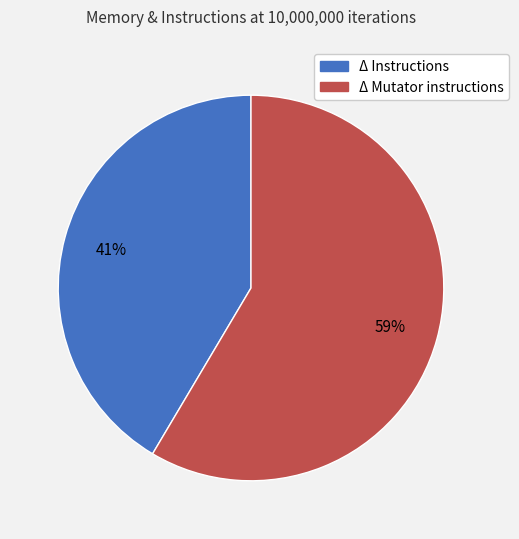

What percentage is the Δ Mutator instructions slice, to the nearest percent?

59%